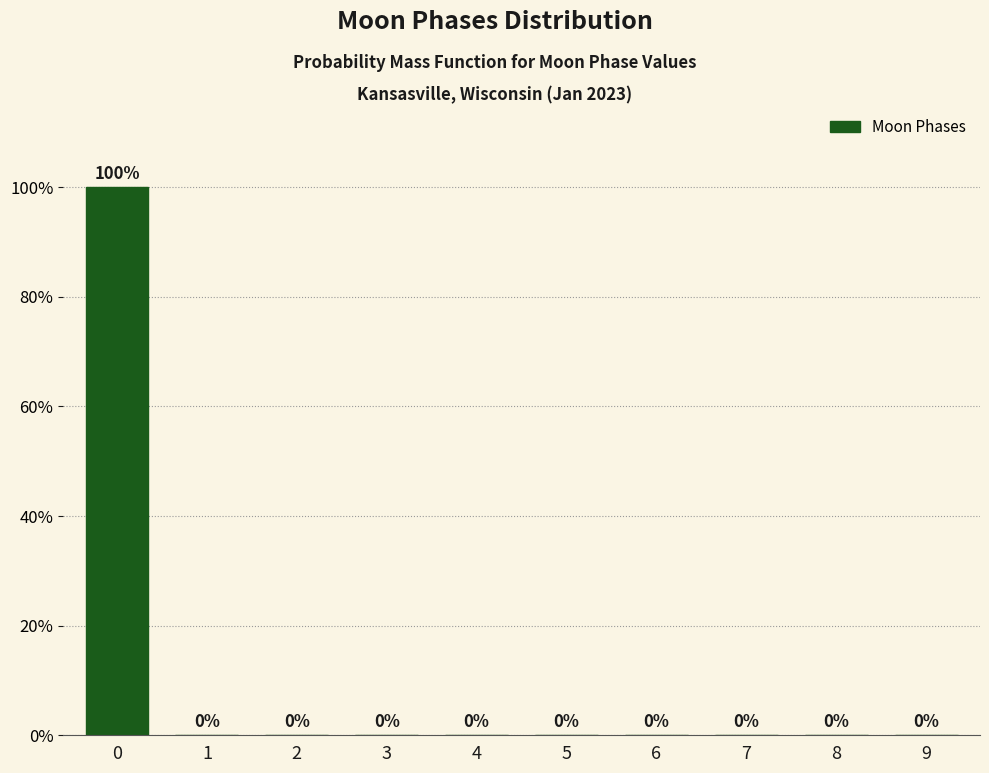

Reading left to right, what are all the values shown in this chart?

0=100	1=0	2=0	3=0	4=0	5=0	6=0	7=0	8=0	9=0